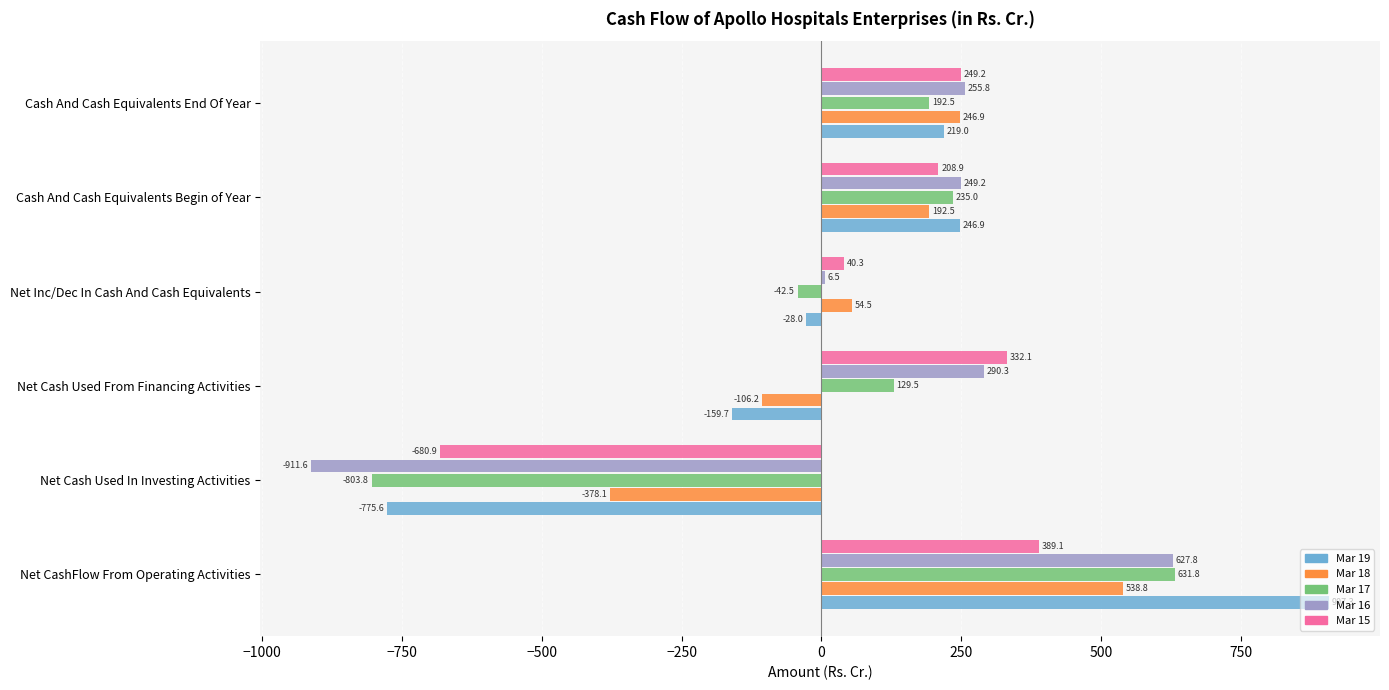

What is the difference between the maximum and second lowest values in the Mar 19 series?

1067.0